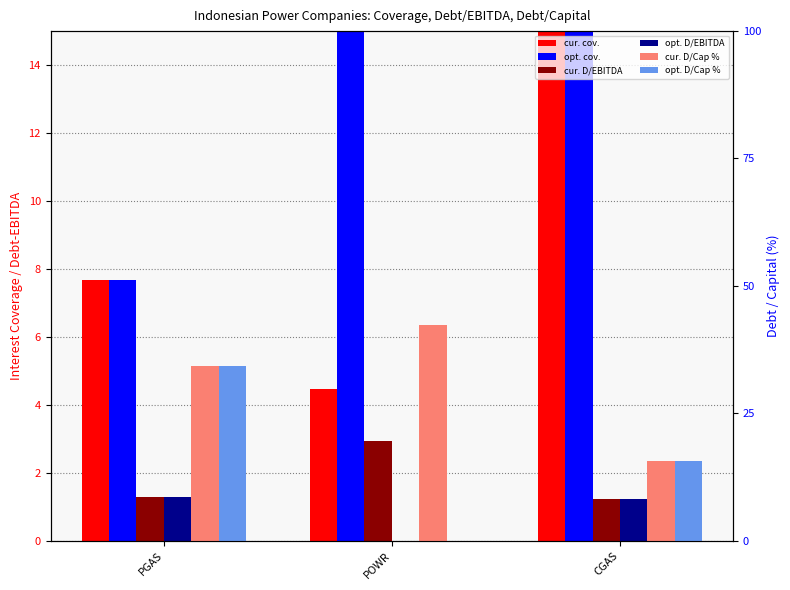

The current_debt_ebitda series shows 2.9 at POWR. True or false?

True